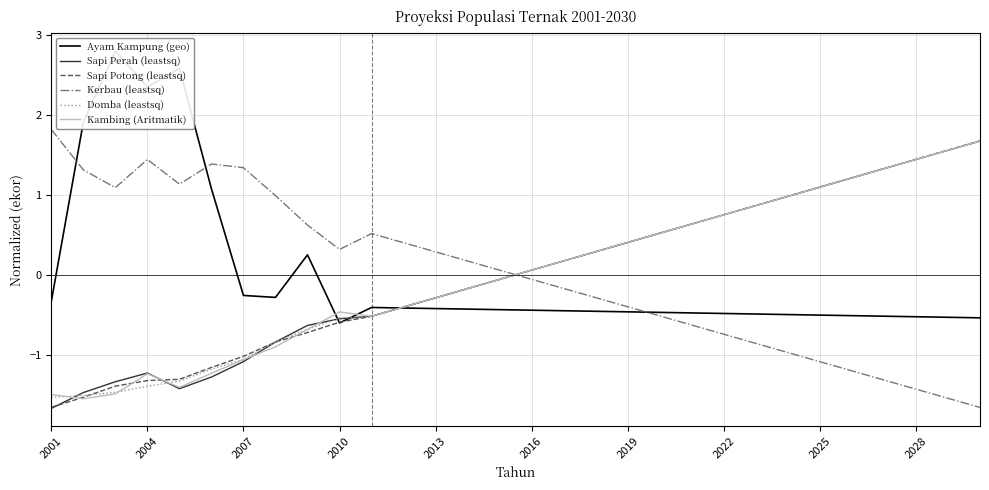

Which category has the lowest value in the Sapi Potong (leastsq) series?

2001